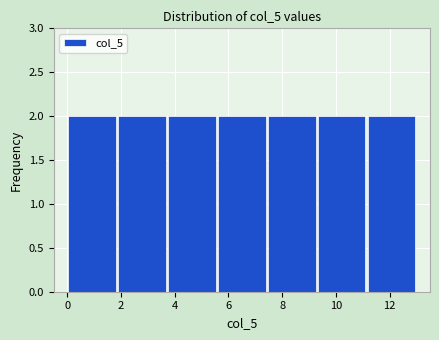

What is the height of the bar covering 9.2 to 11.2 on the x-axis? Neither the bar edges nor the heights are printed on the chart, so give them approximately, as read against the axes.

2